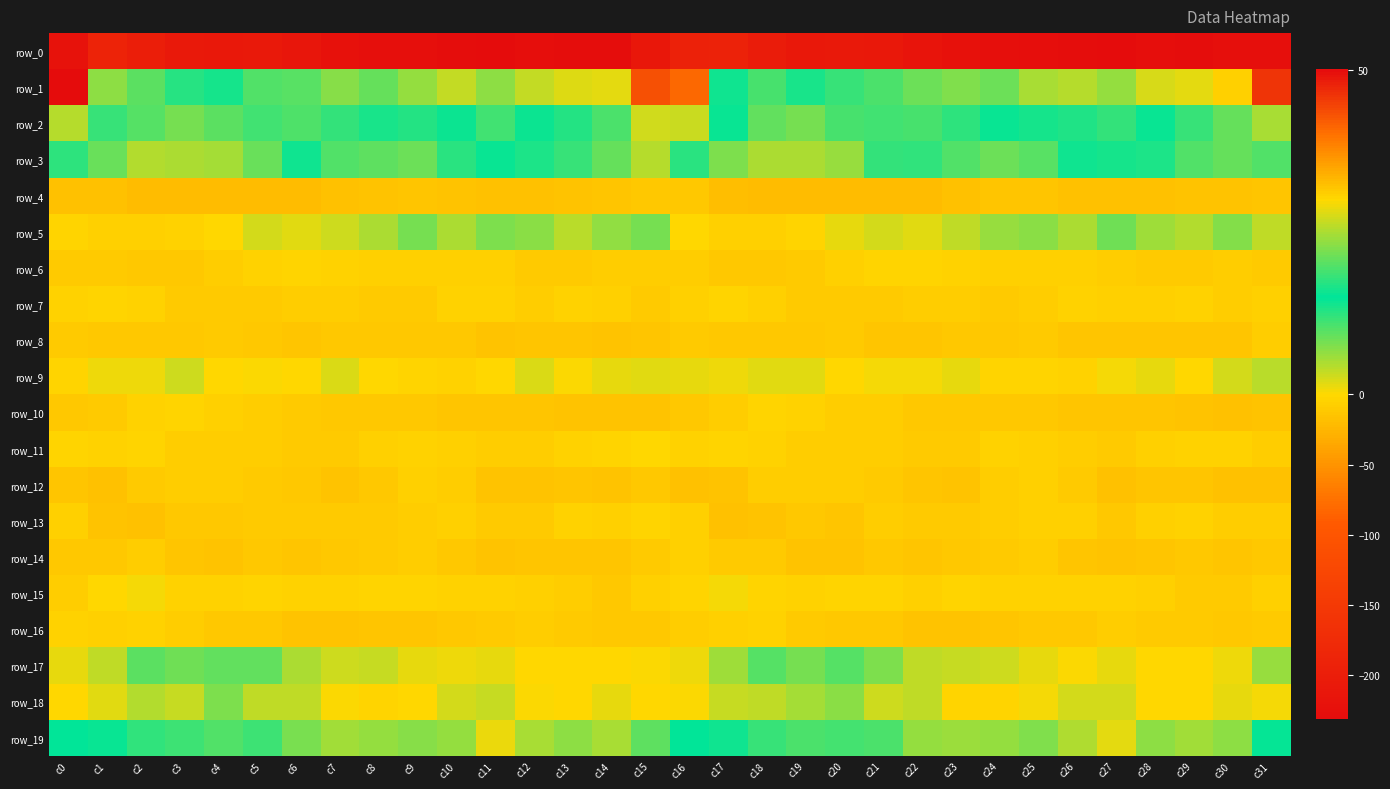

What is the total value across all series at c28?

-256.4